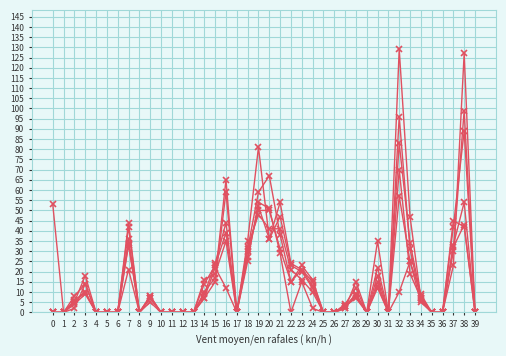

The value of pi37 at 19 is 59. True or false?

True